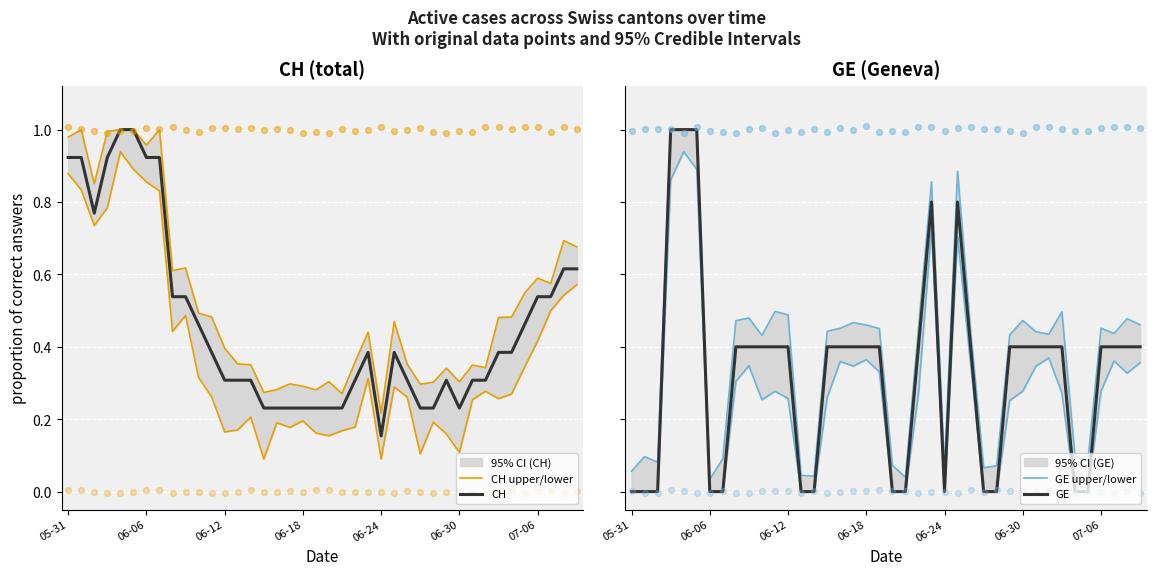

Which series has the largest total across all categories?

CH upper/lower